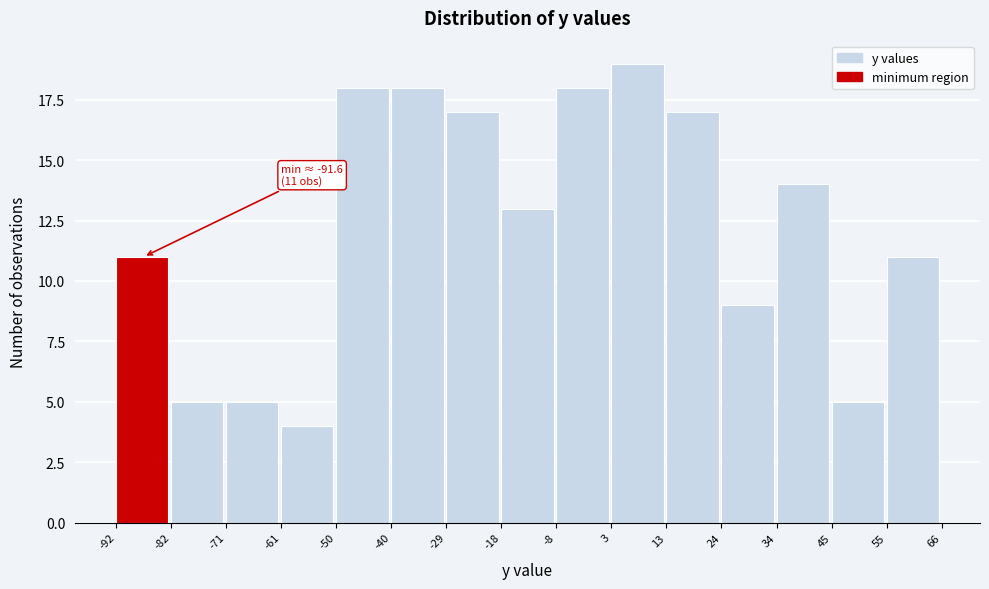

Which range on the x-axis has the tallest bar?

3 to 13